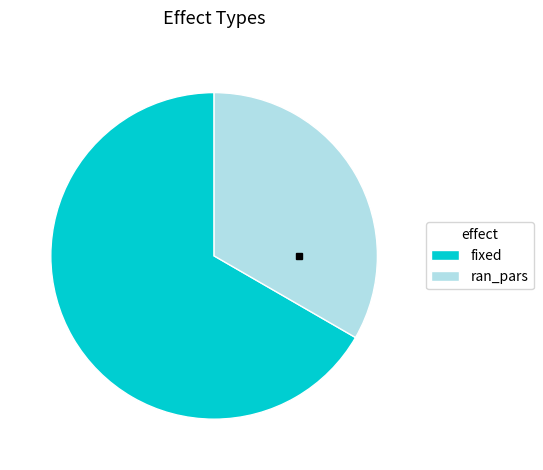

How many slices are in this pie chart?

2